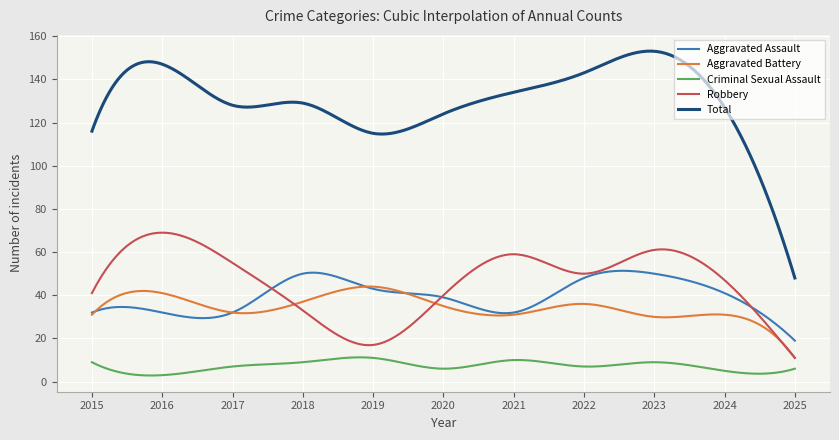

Which series has the largest total across all categories?

Total